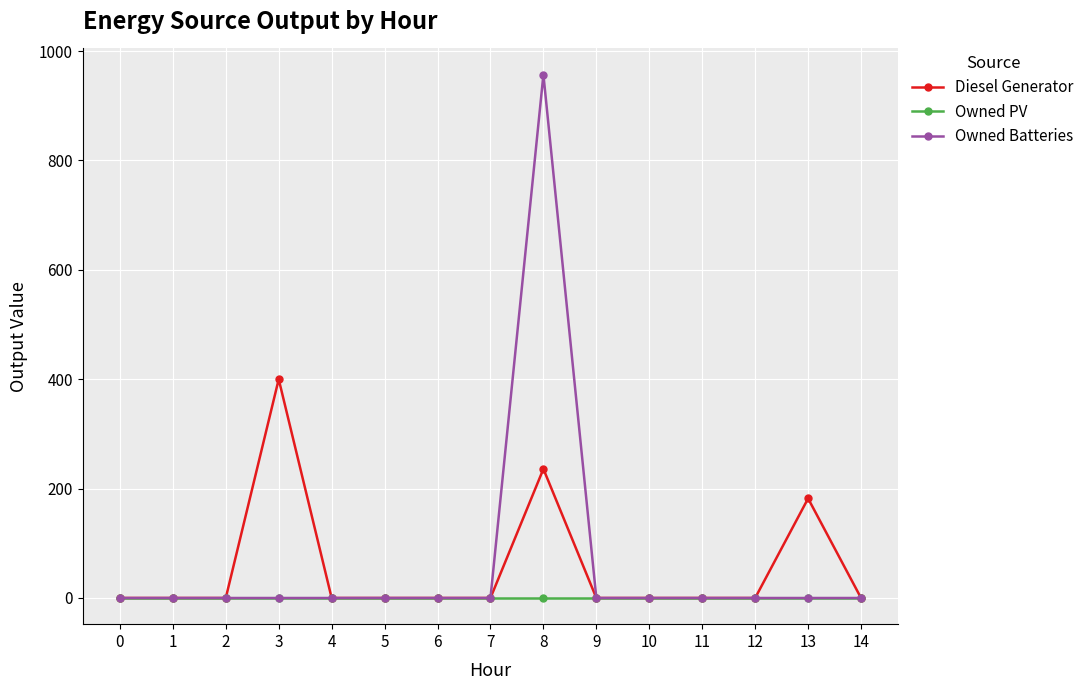

Between 3 and 9, which series saw the biggest shift?

Diesel Generator